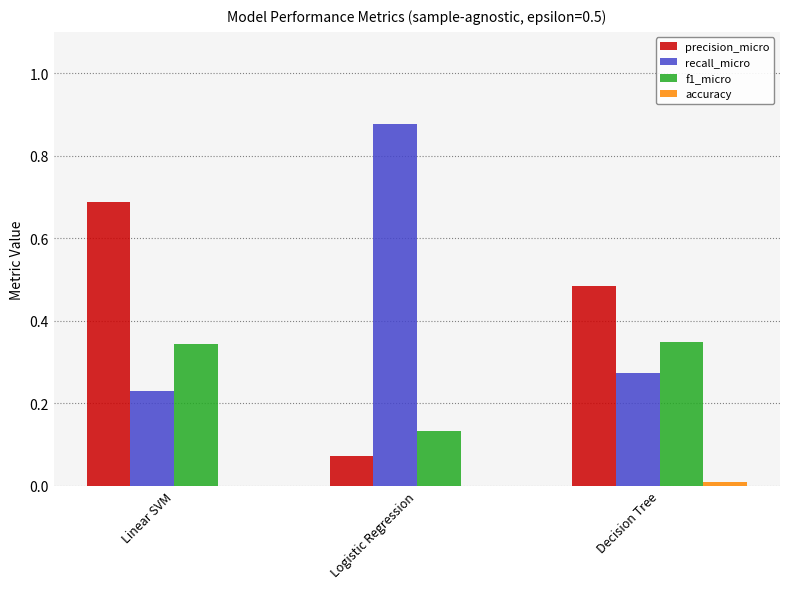

Which label corresponds to the largest value in the chart?

Logistic Regression